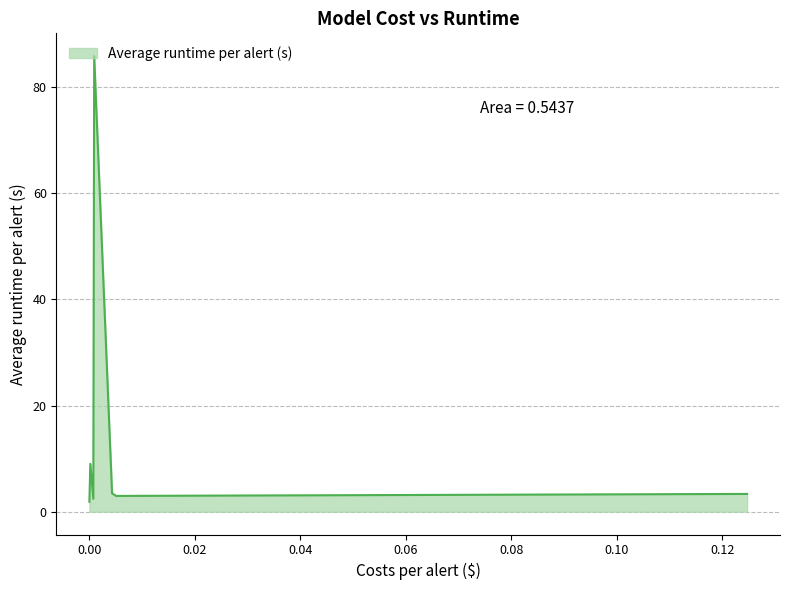

What is the difference between the maximum and minimum values?

83.9